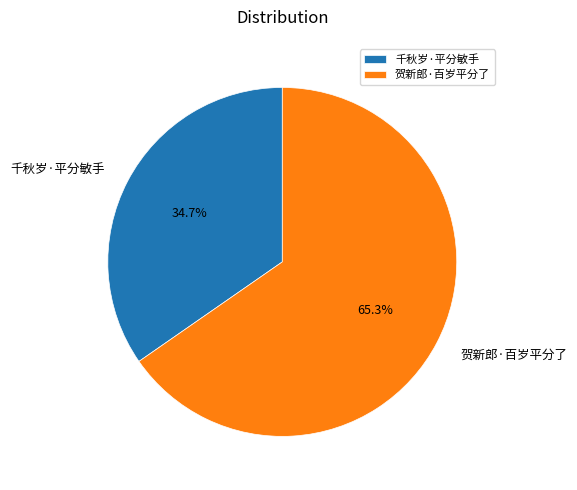

Count the number of slices in the pie.

2